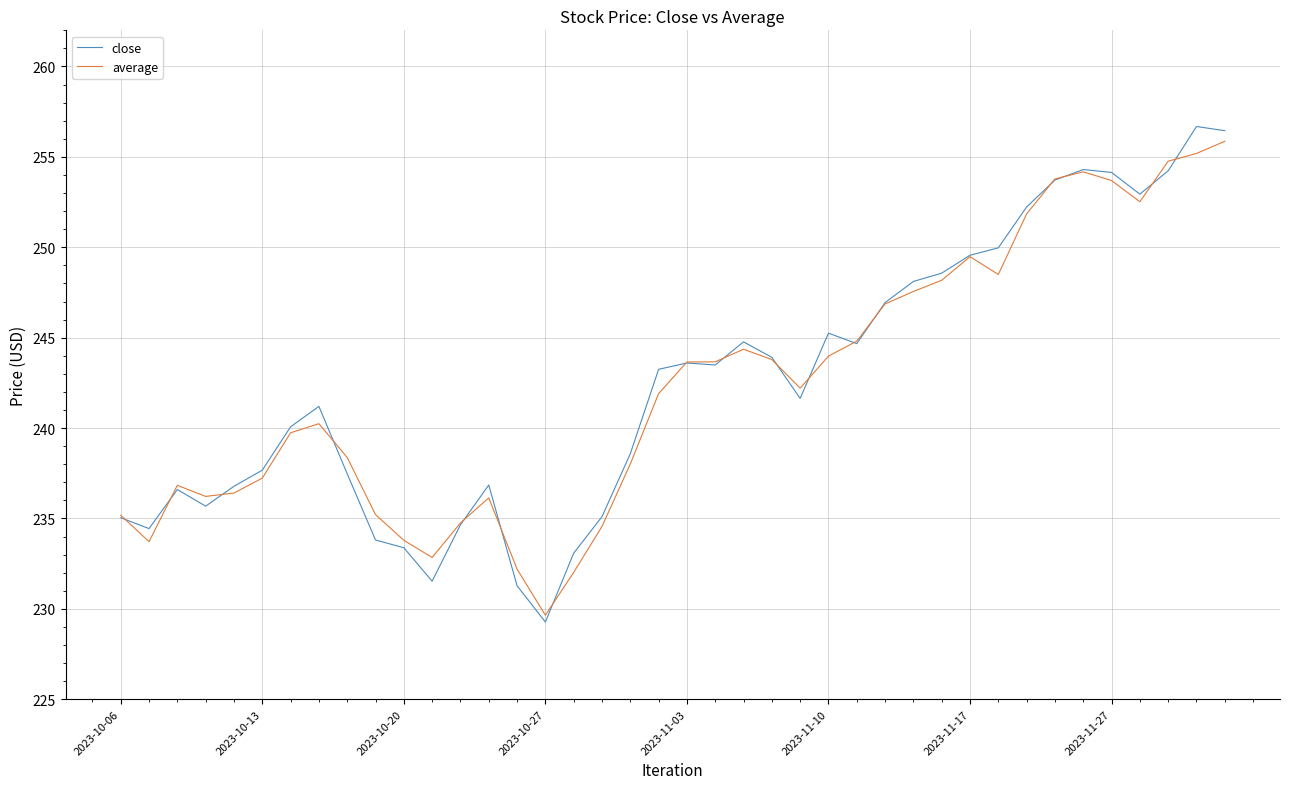

Which series has the largest range (max minus min)?

close